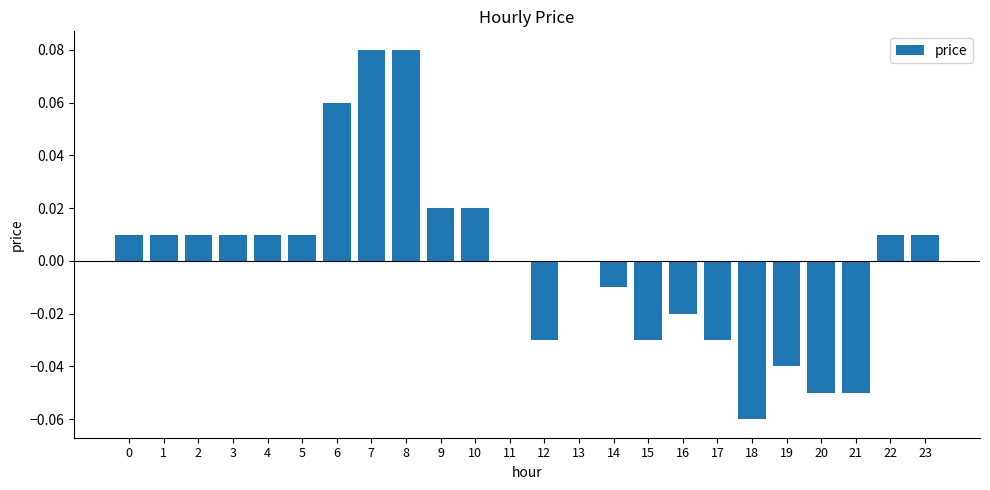

The chart shows a value of 0.0 at 8. True or false?

False